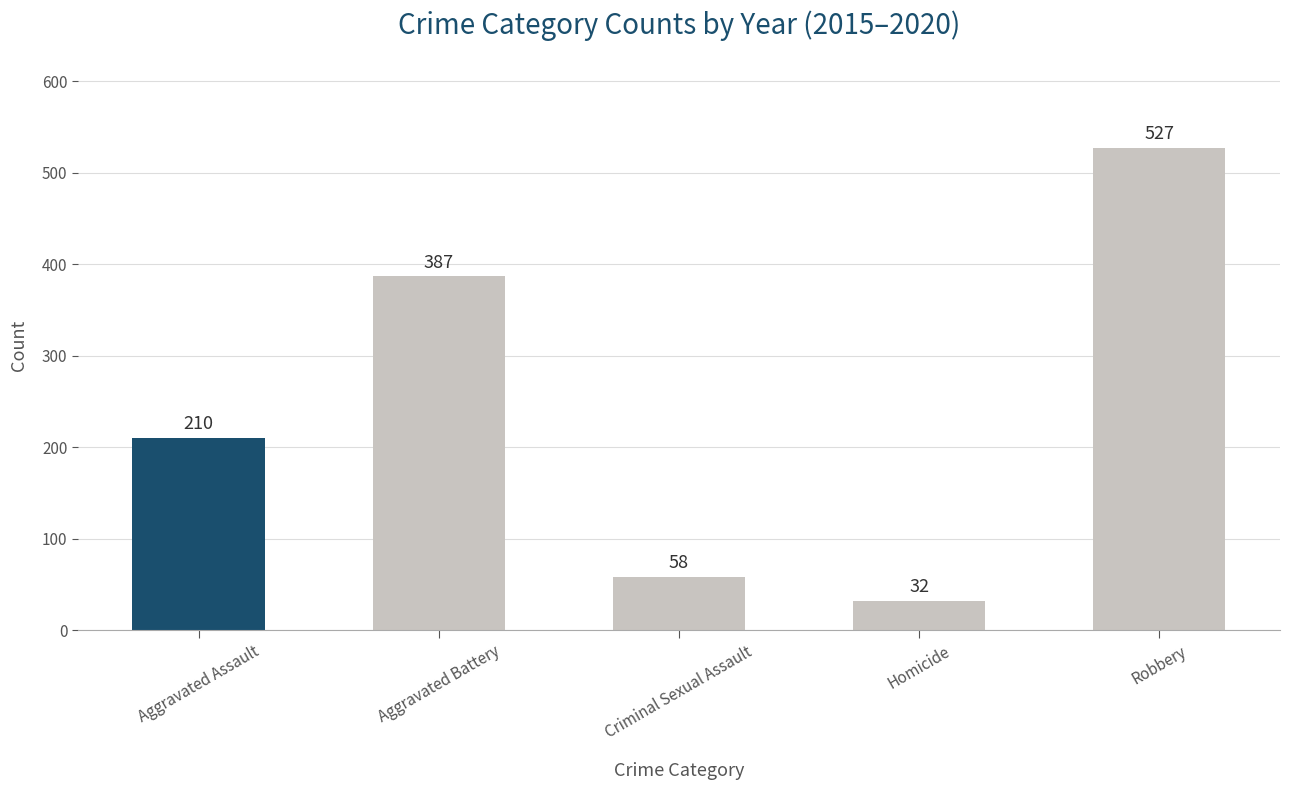

What is the change in value from Homicide to Robbery?

+495